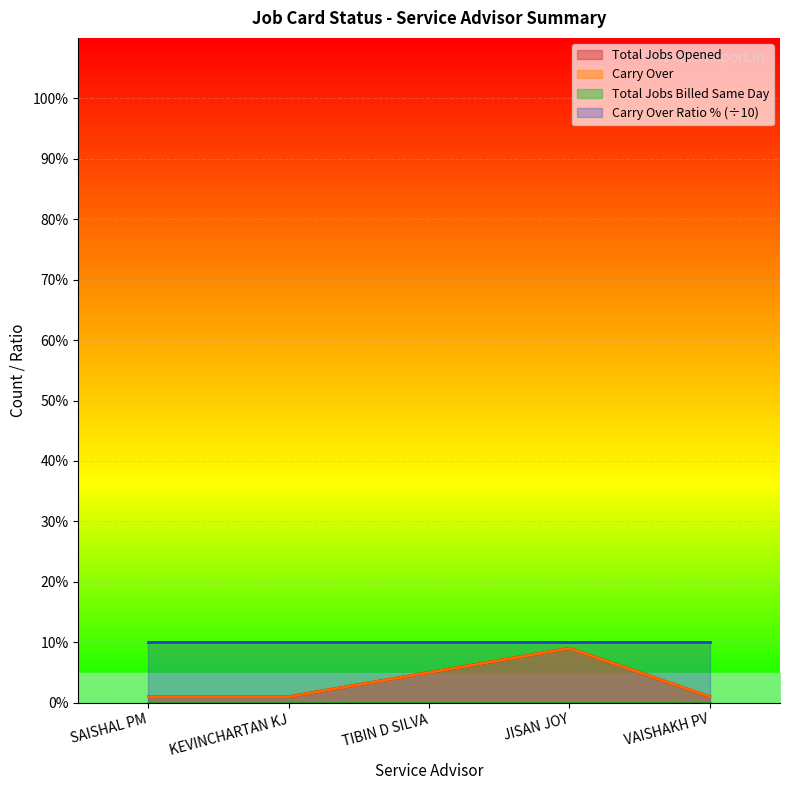

At which category does the chart reach its minimum across all series?

SAISHAL PM